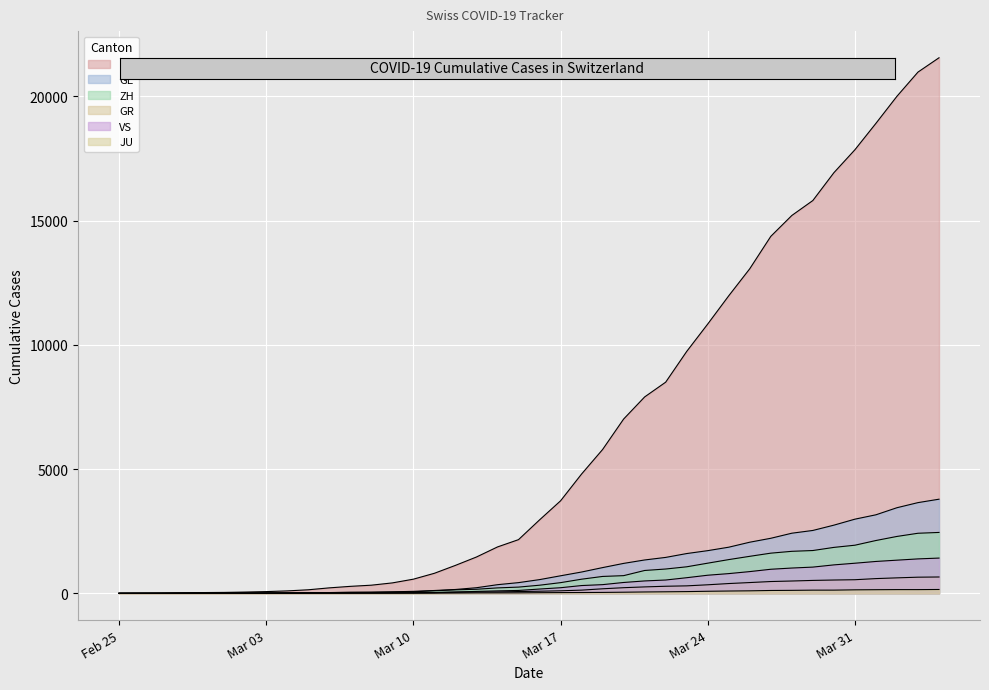

Read the ZH value at 2020-03-15, to the nearest 10.

250